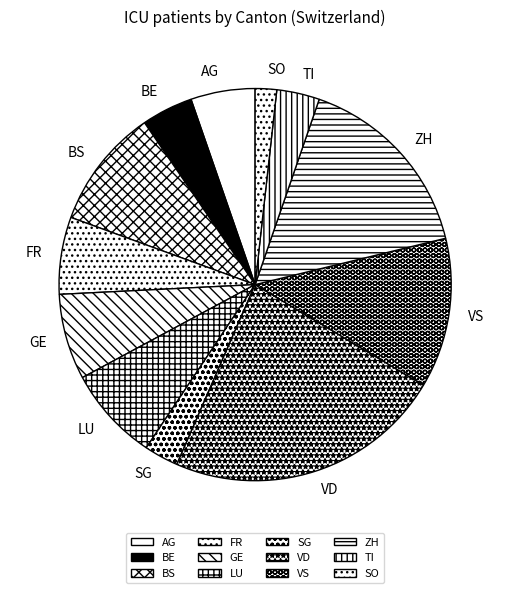

Which has a higher value, LU or VS?

VS